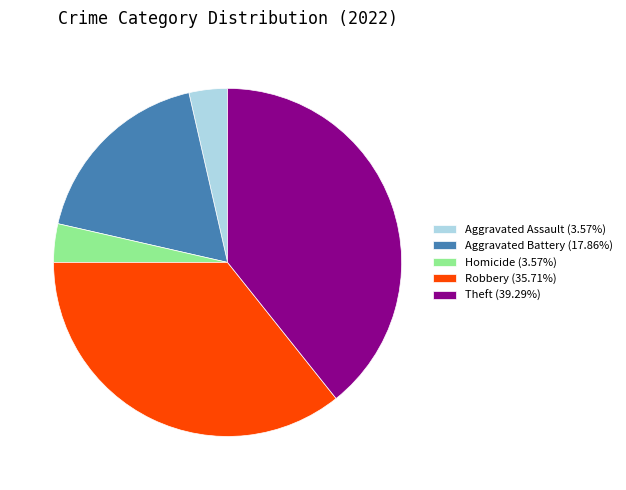

Combined, do Robbery (35.71%) and Aggravated Battery (17.86%) account for over 50%?

Yes